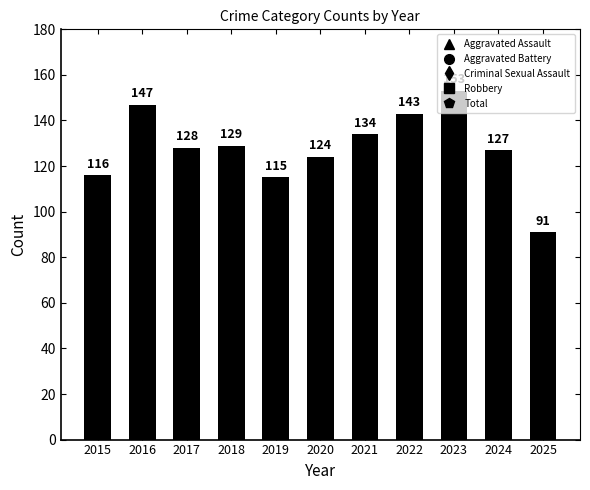

What is the difference between the maximum and minimum values?

62